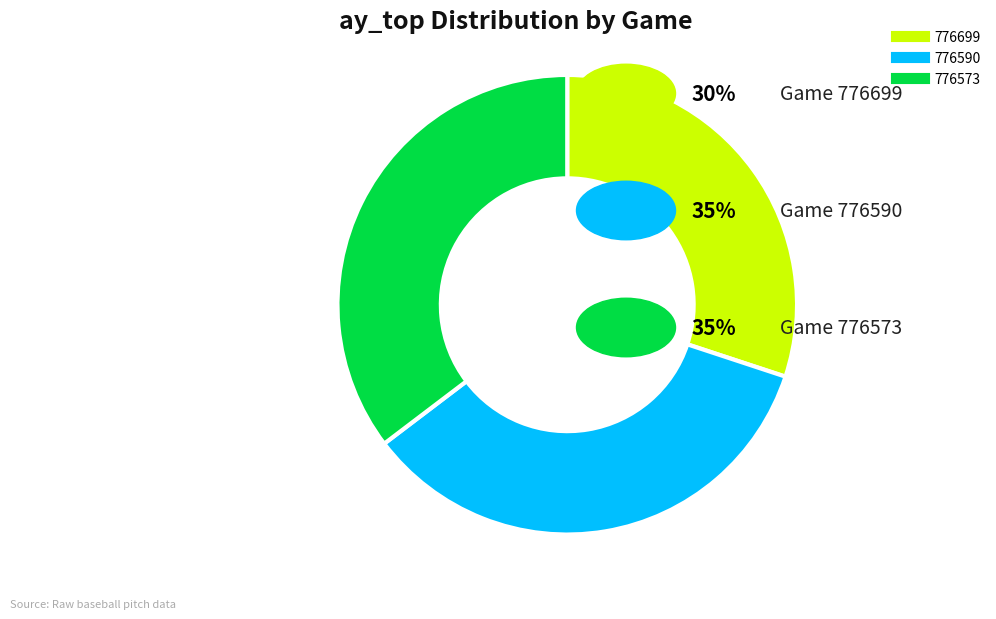

Does 776590 account for over 50% of the chart?

No